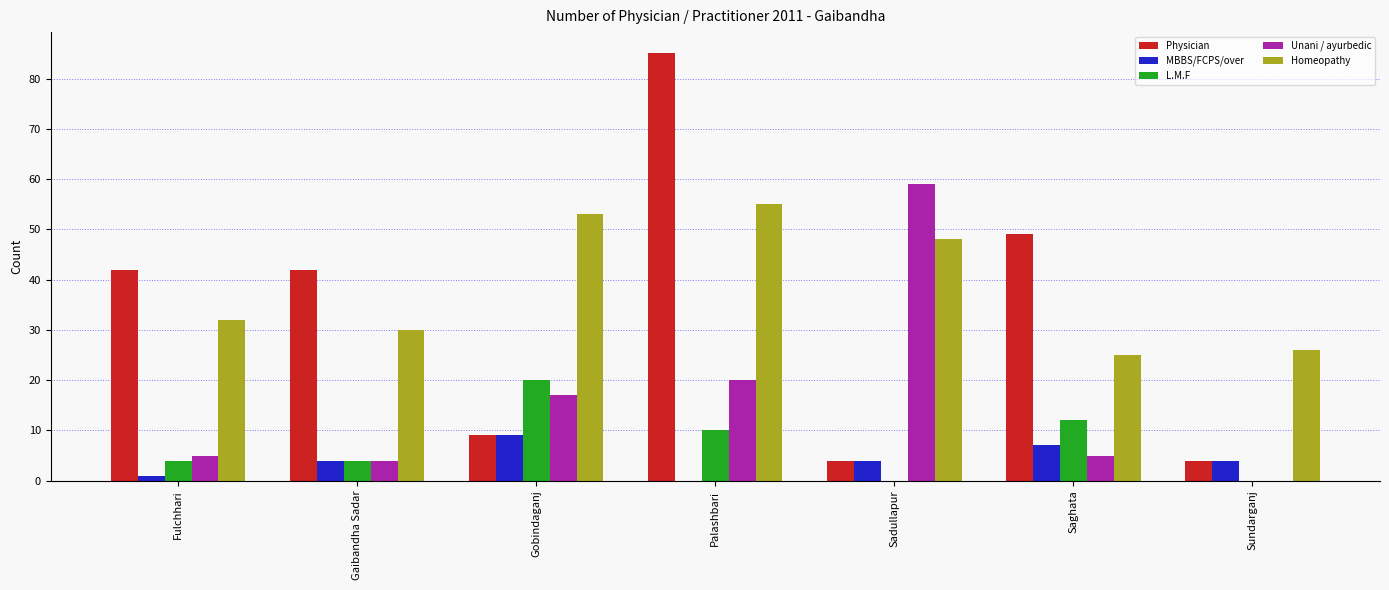

Which category has the highest value across all series?

Palashbari